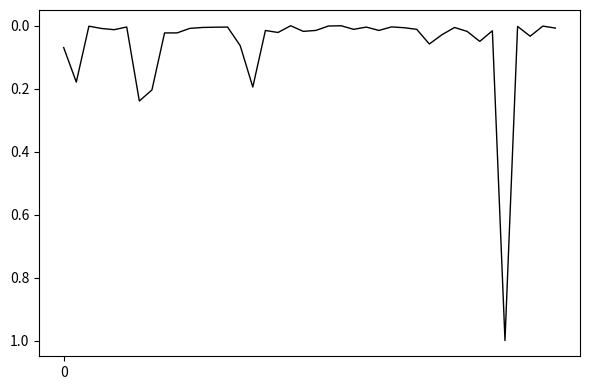

Does the chart have visible grid lines?

No